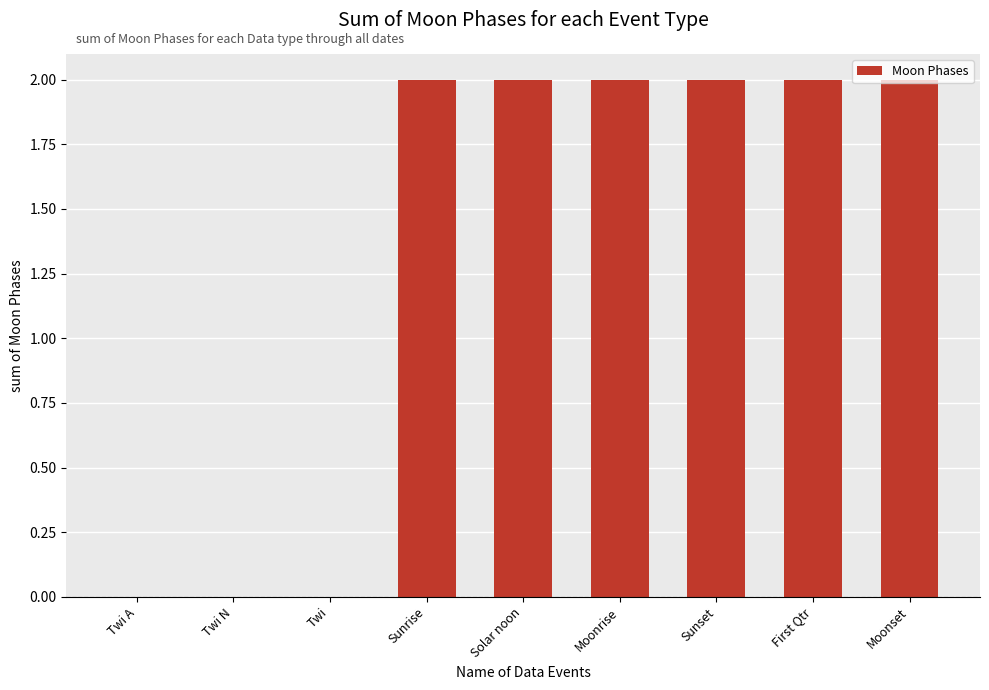

What is the sum of all values?

12